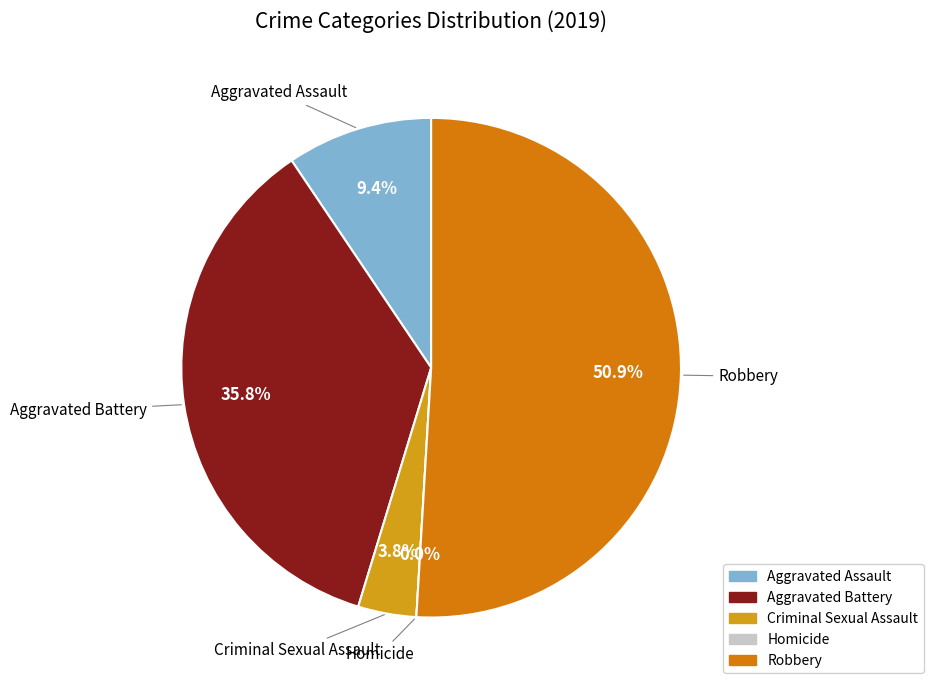

What is the largest slice in the pie chart?

Robbery